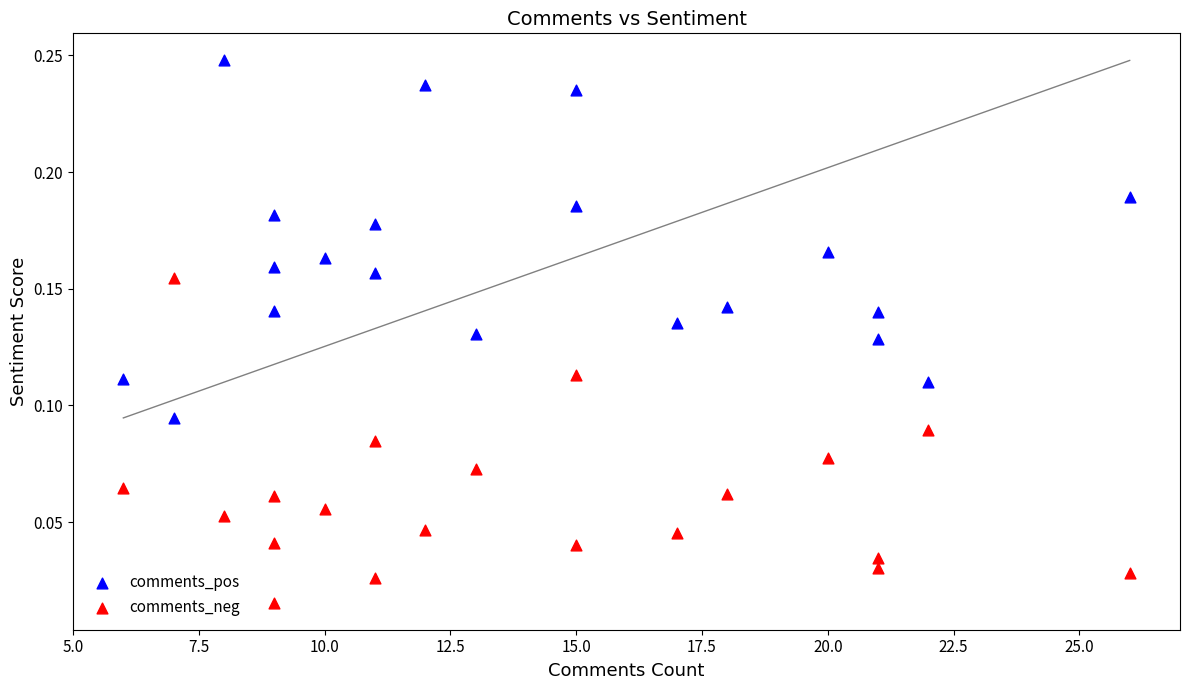

What is the X range (max minus min) for the scatter plot?

20.0